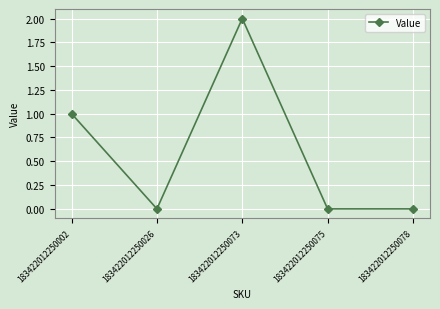

What is the difference between the maximum and second lowest values?

2